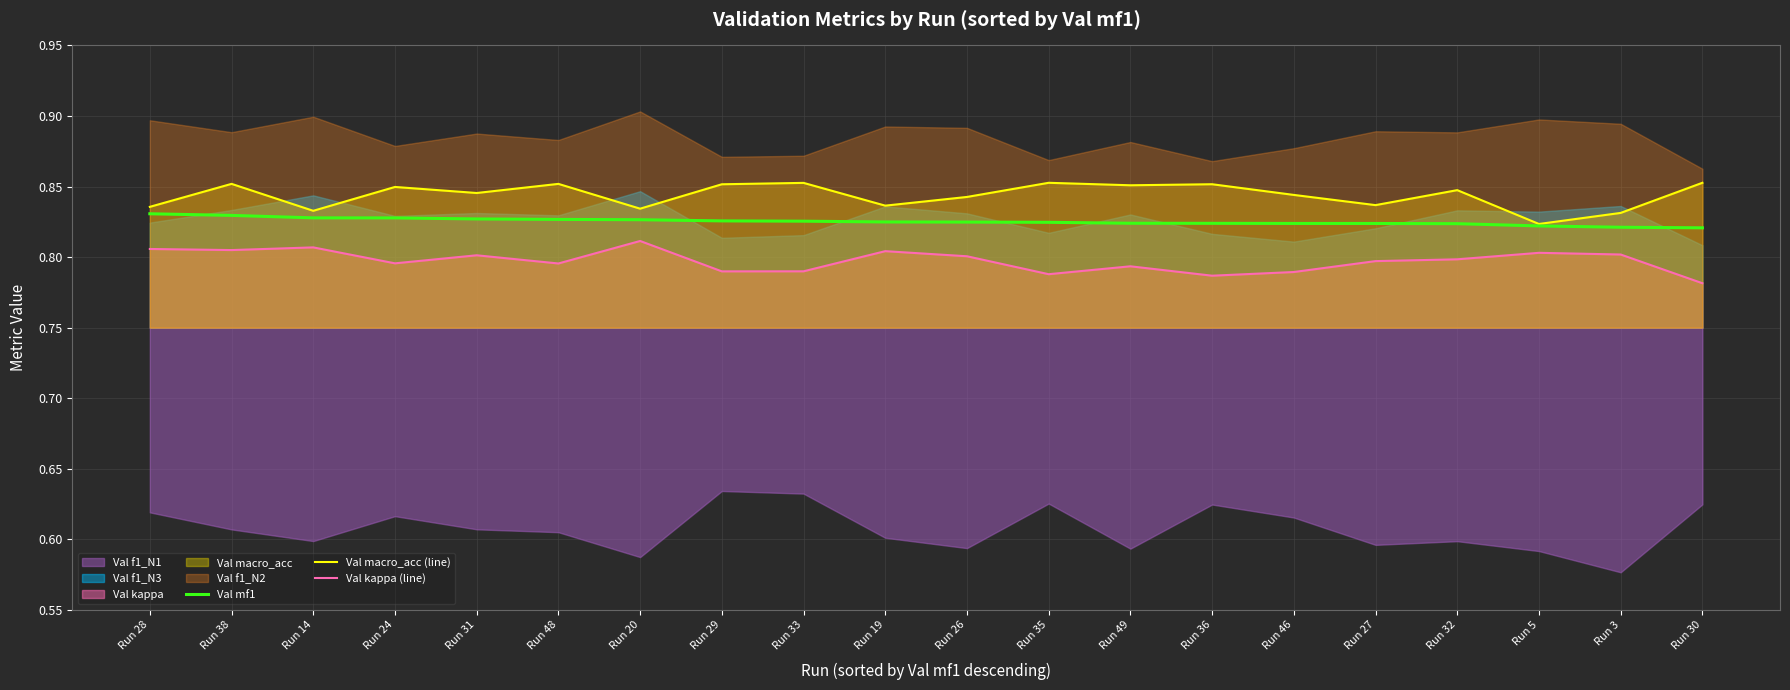

True or false: Val mf1 has a value of 0.4 at Run 31.

False